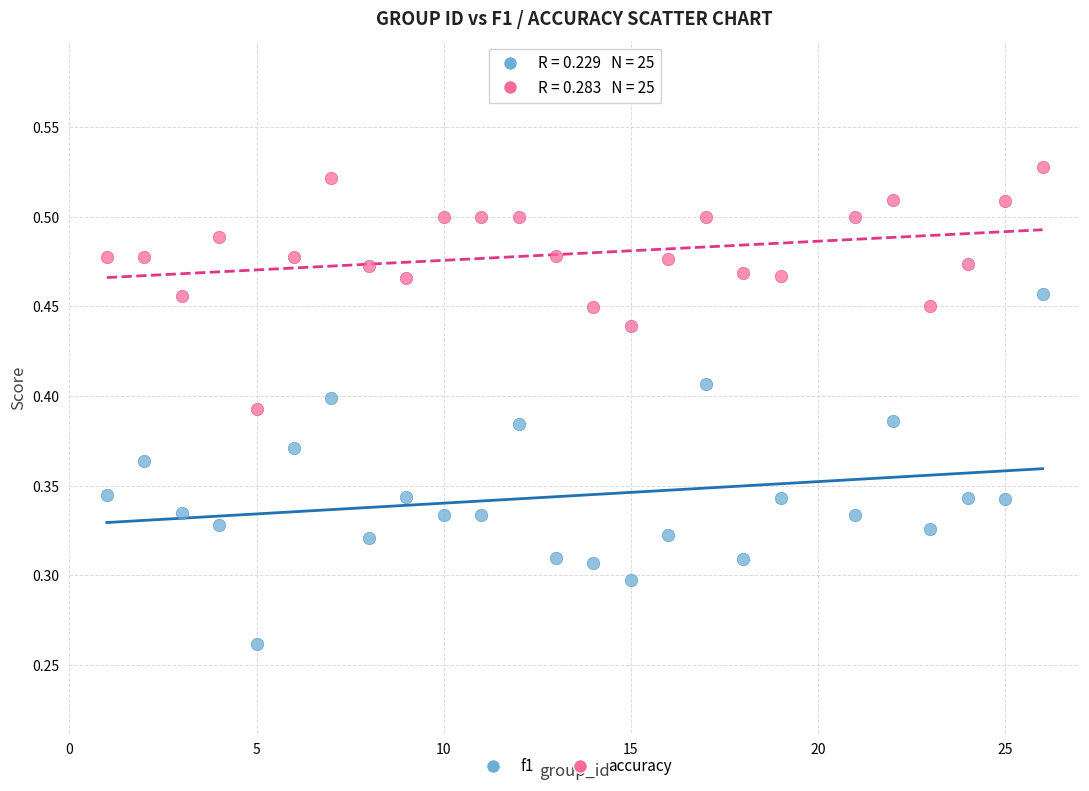

Which series has the largest Y range (max minus min)?

f1